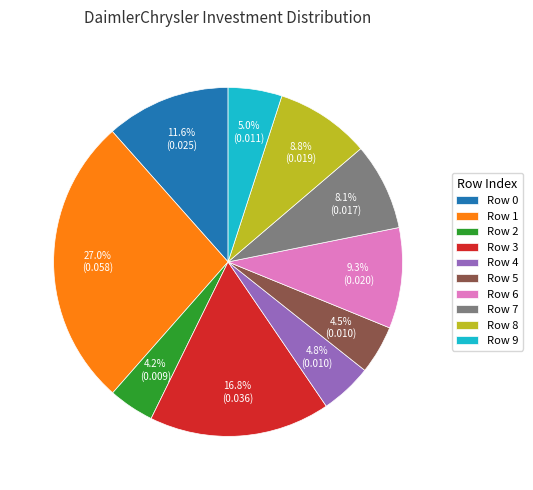

What is the total percentage of Row 8 and Row 4?

13.6%